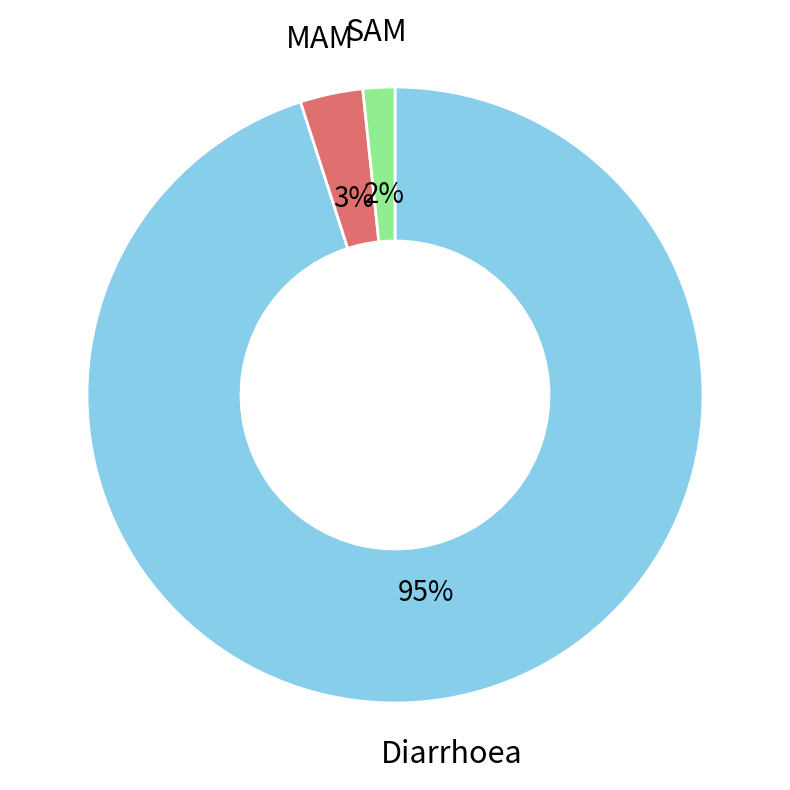

Does any single category account for the majority?

Yes